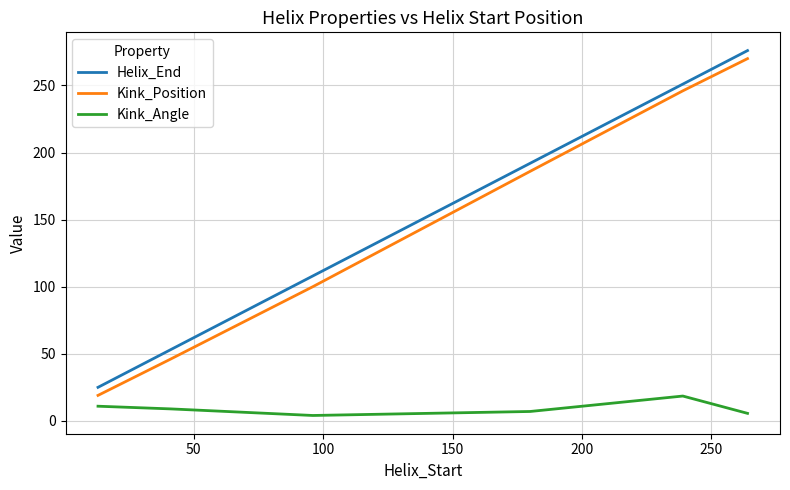

What is the minimum value shown in the chart?

4.0